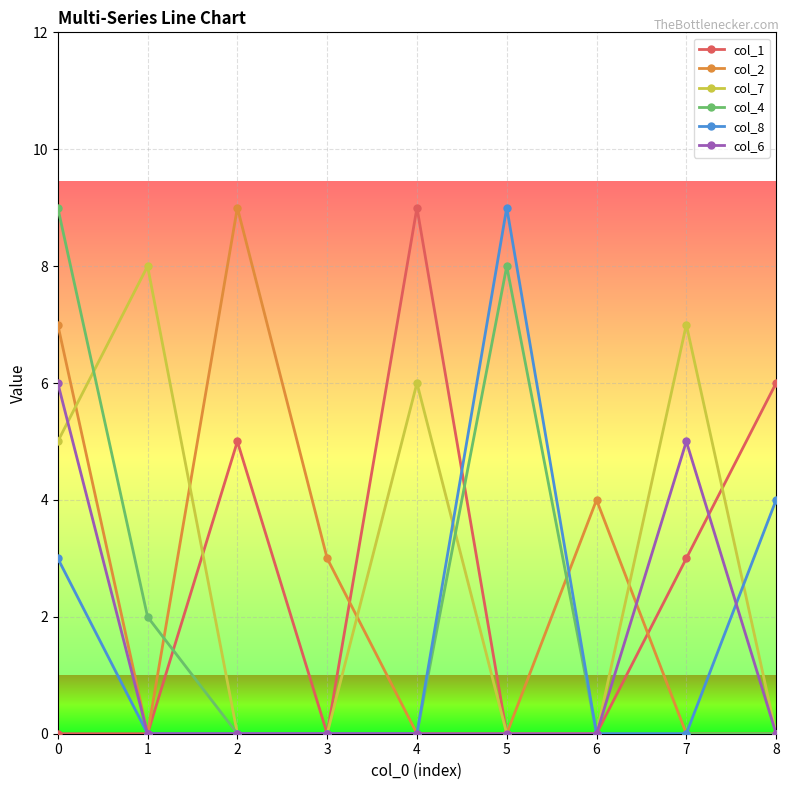

What is the difference between the maximum and minimum values in the col_1 series?

9